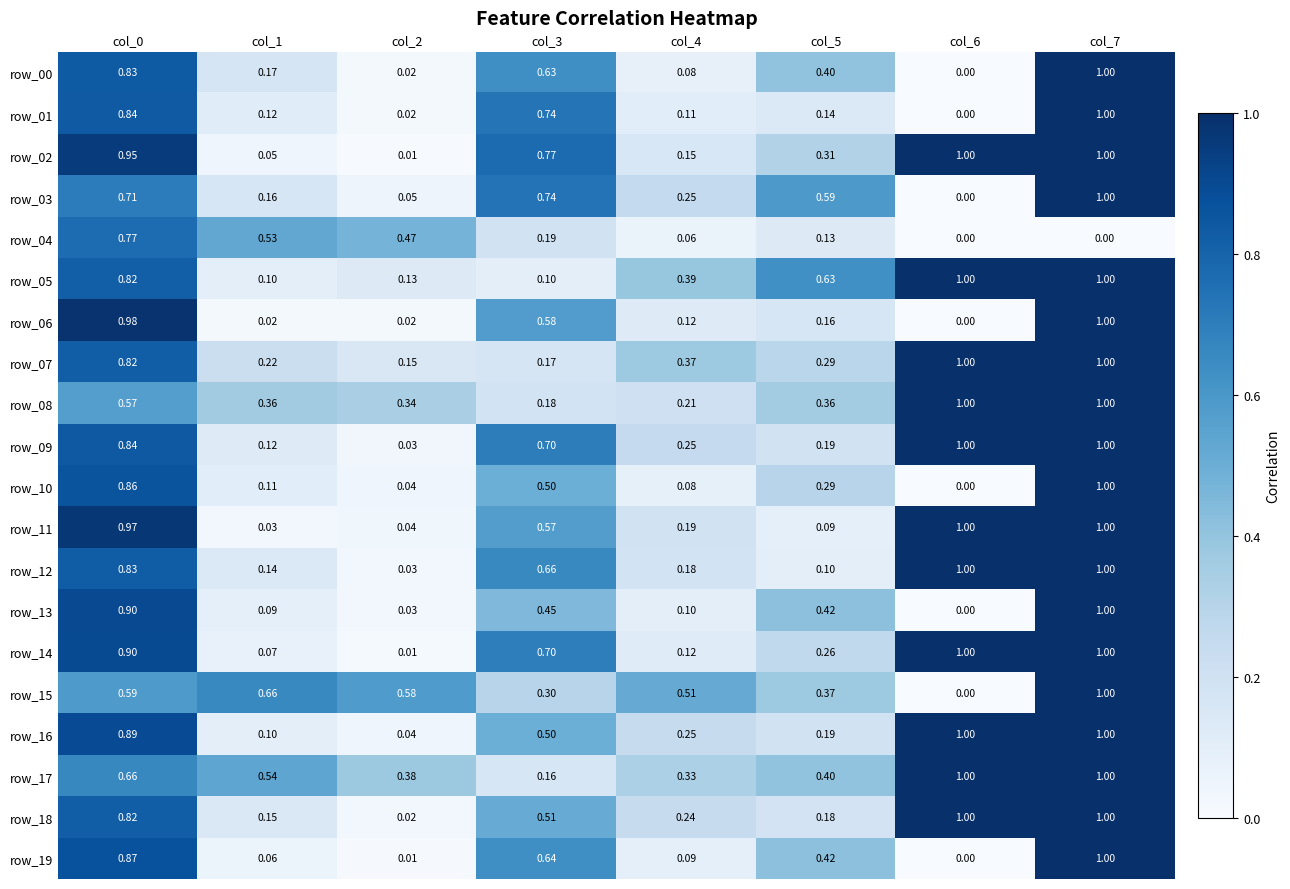

Is the value of row_03 at col_4 greater than the value of row_09 at col_2?

Yes